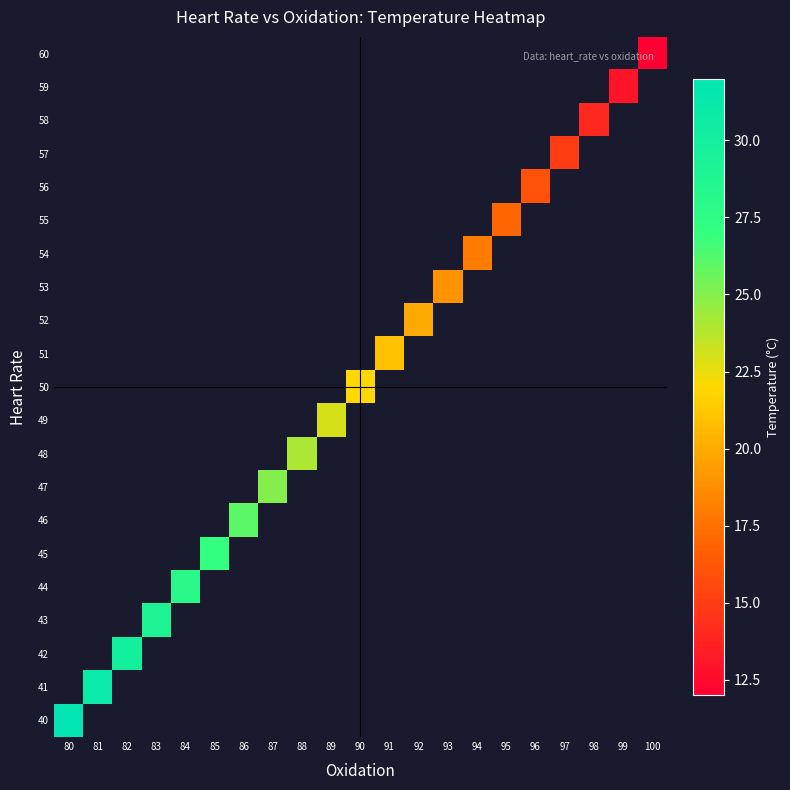

List the series in order of their overall mean, lowest first.

60, 59, 58, 57, 56, 55, 54, 53, 52, 51, 50, 49, 48, 47, 46, 45, 44, 43, 42, 41, 40